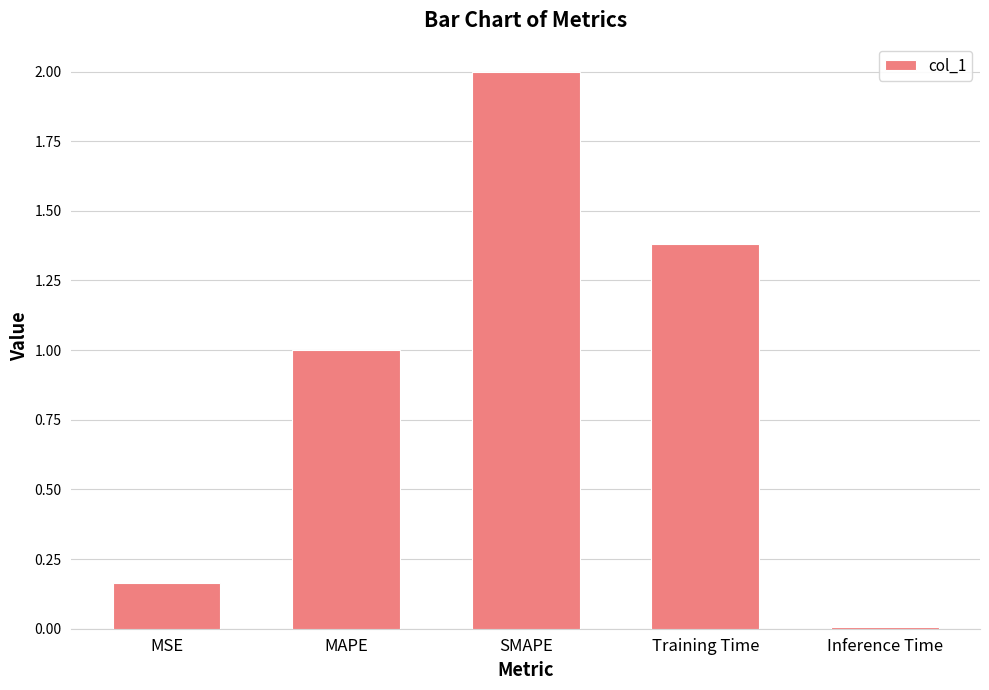

How many data points are less than 1?

2